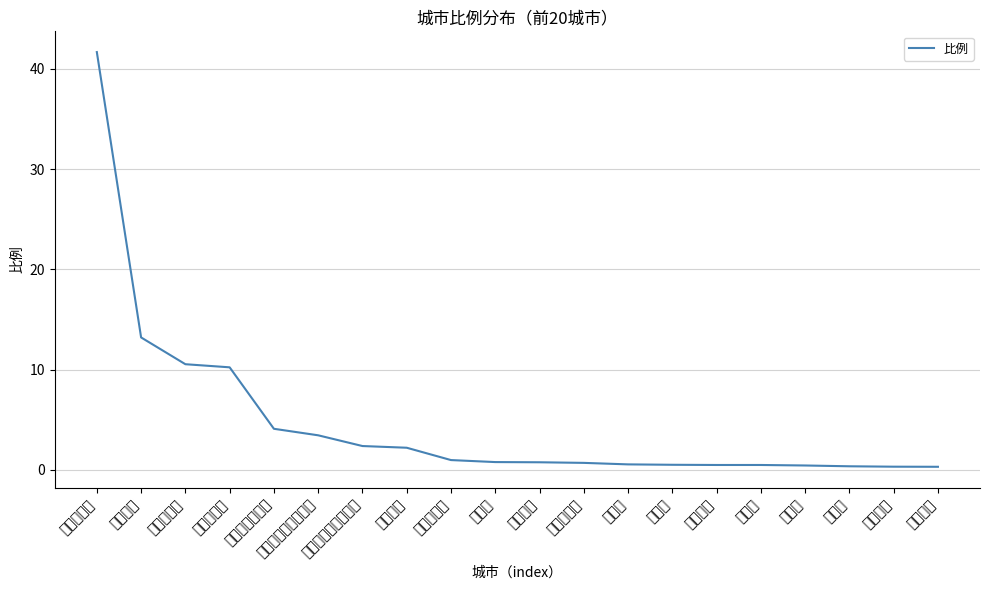

What is the sum of the values at 成都市 and 阿勒泰地区?

1.3